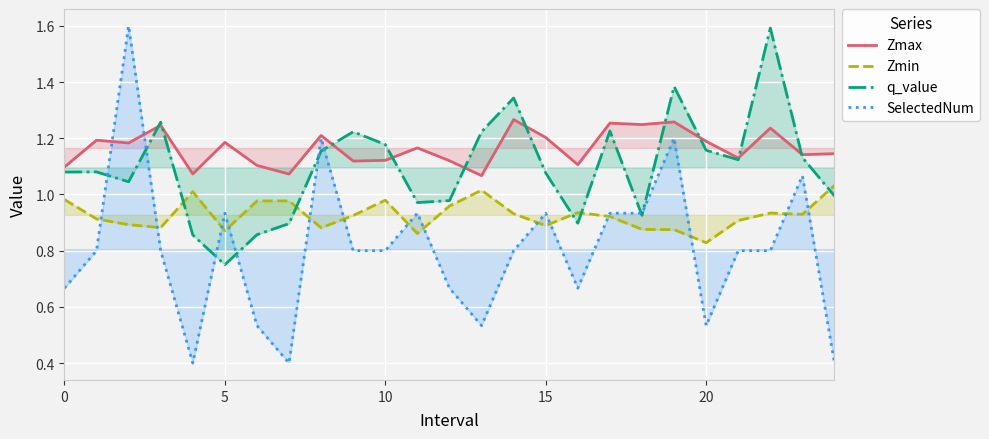

What is the minimum value shown in the chart?

0.4